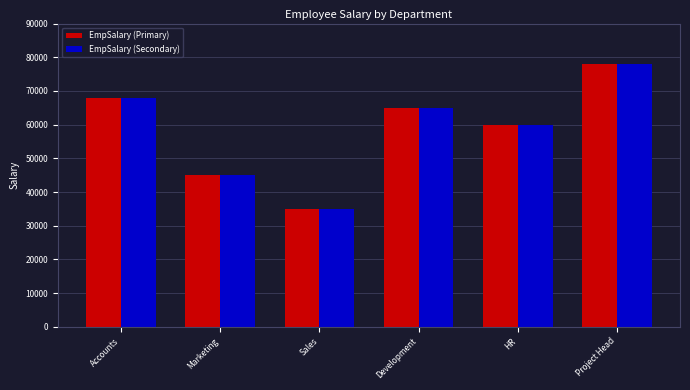

Which category has the lowest value across all series?

Sales